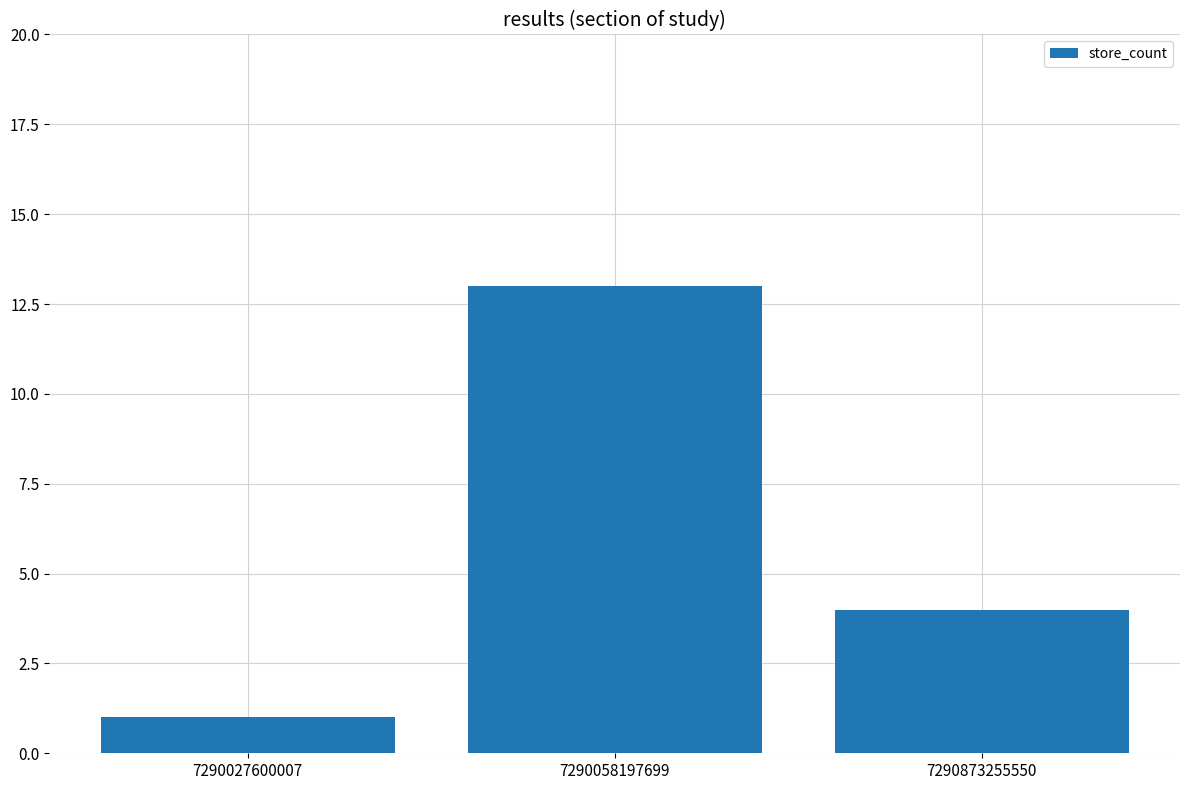

What is the greatest value displayed?

13